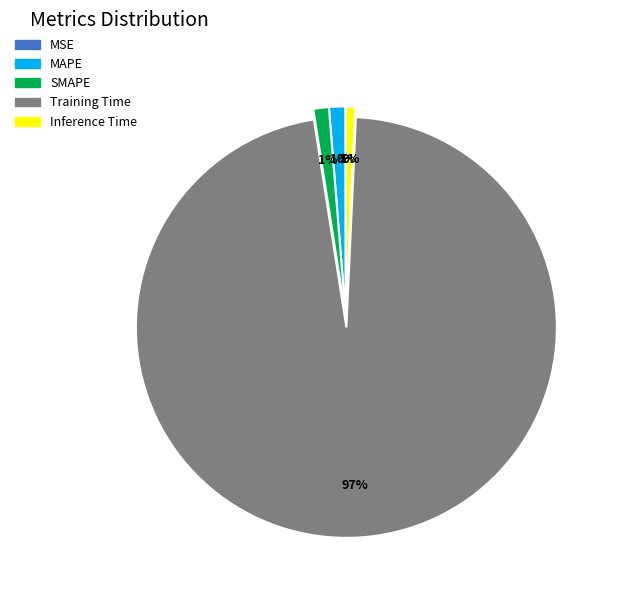

What is the largest slice in the pie chart?

Training Time